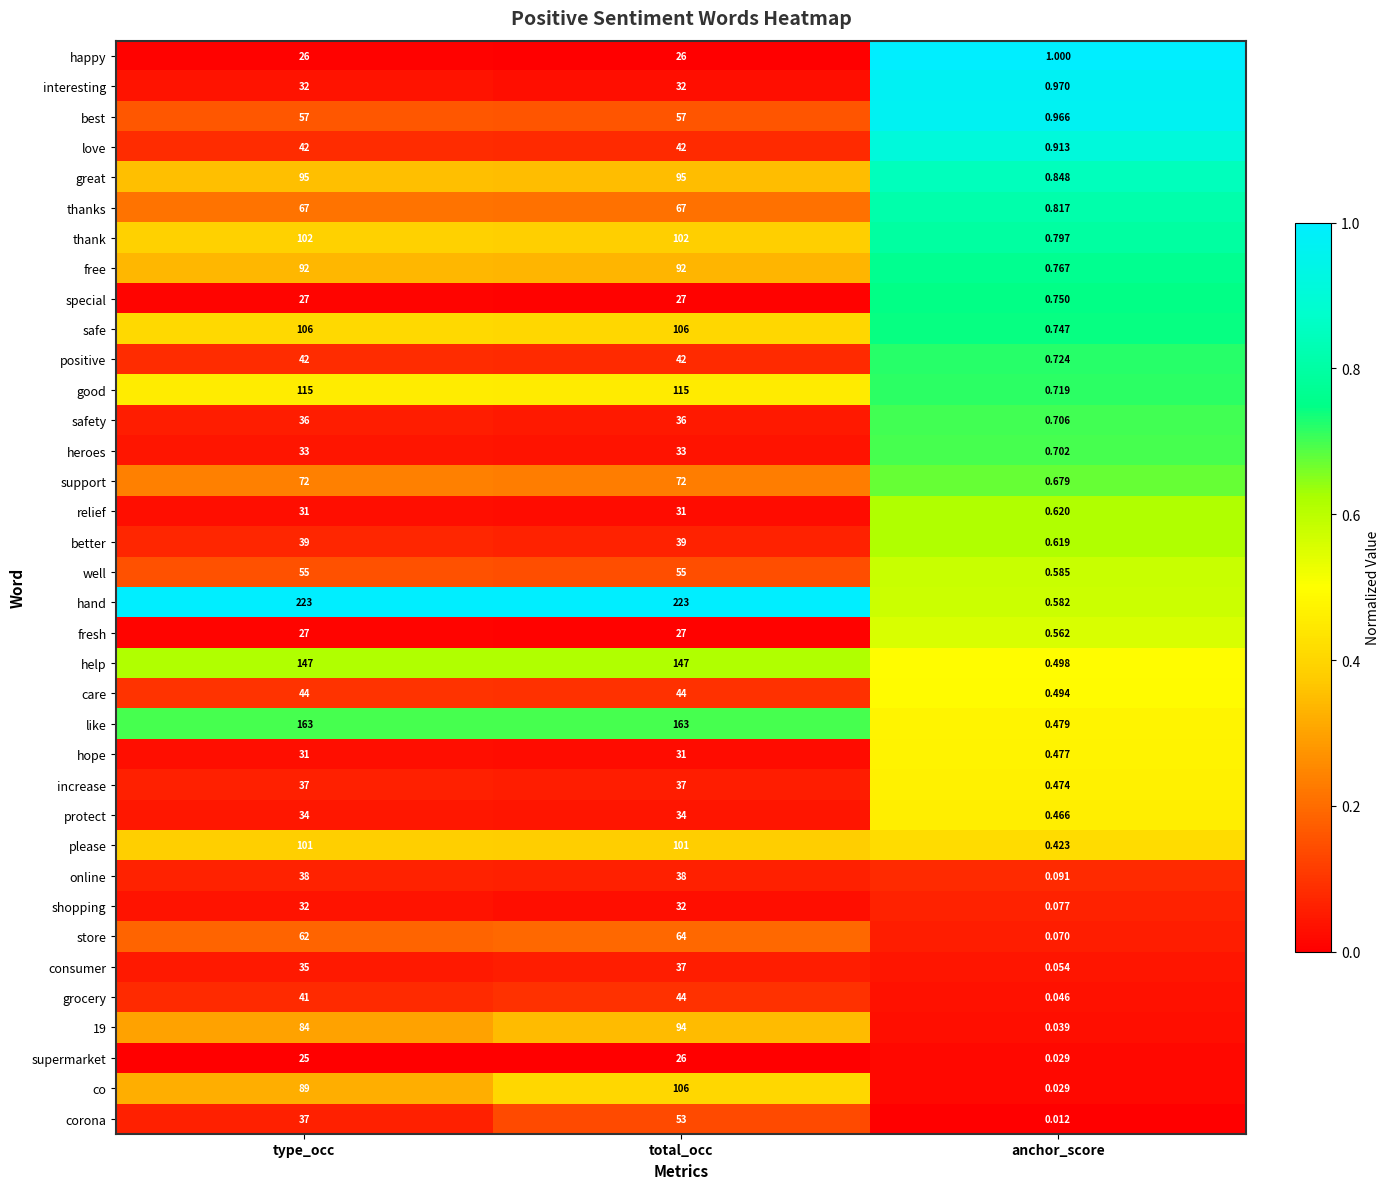

Which category has the lowest value in the hand series?

anchor_score